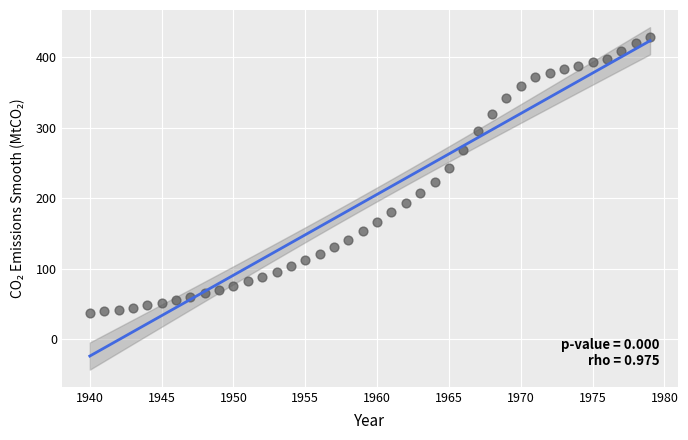

What is the range of Y values (max minus min)?

390.7